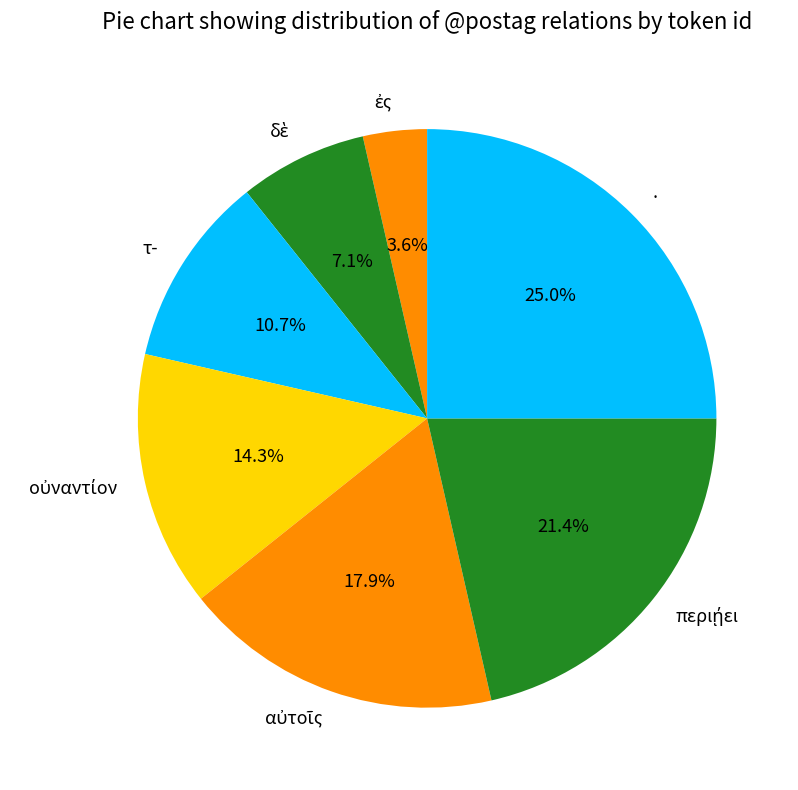

To the nearest percent, what is the difference between the largest and smallest slice percentages?

21%